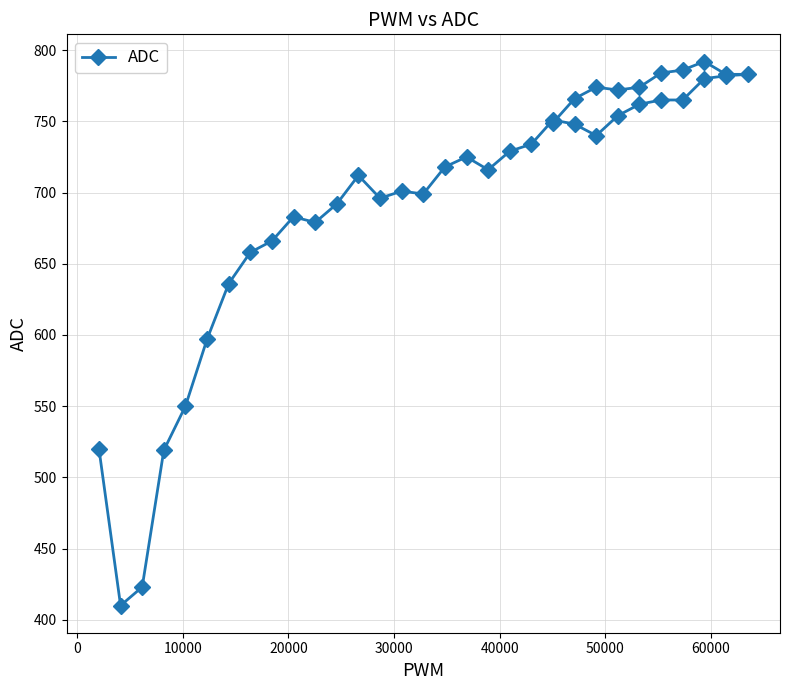

True or false: the data shows 920 at 20000.

False